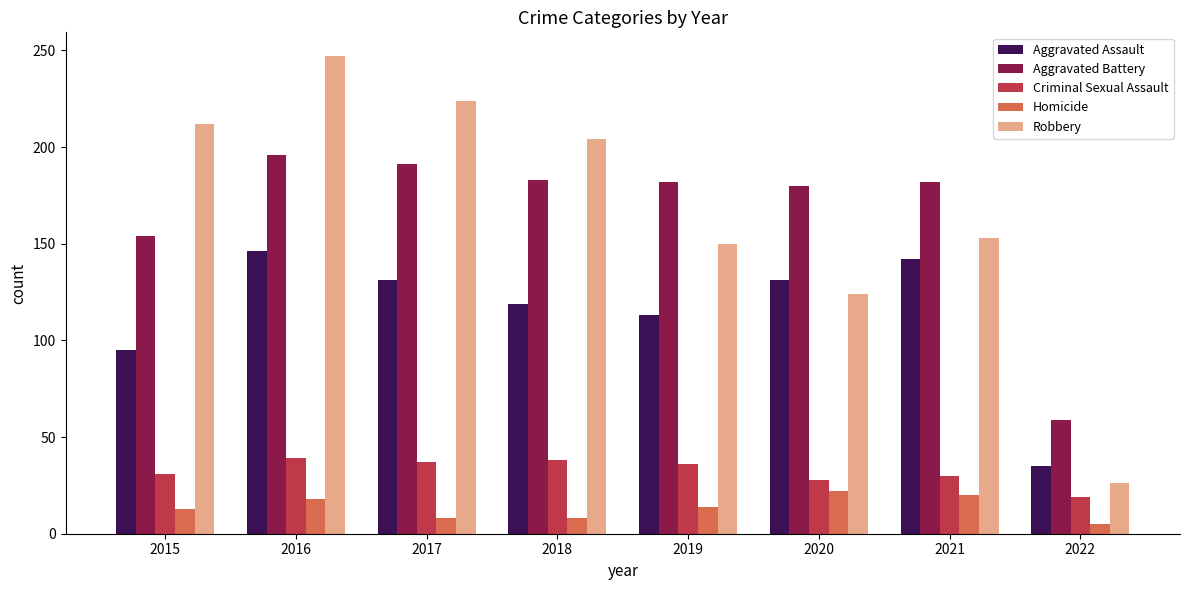

Which series changed the most between 2015 and 2022?

Robbery